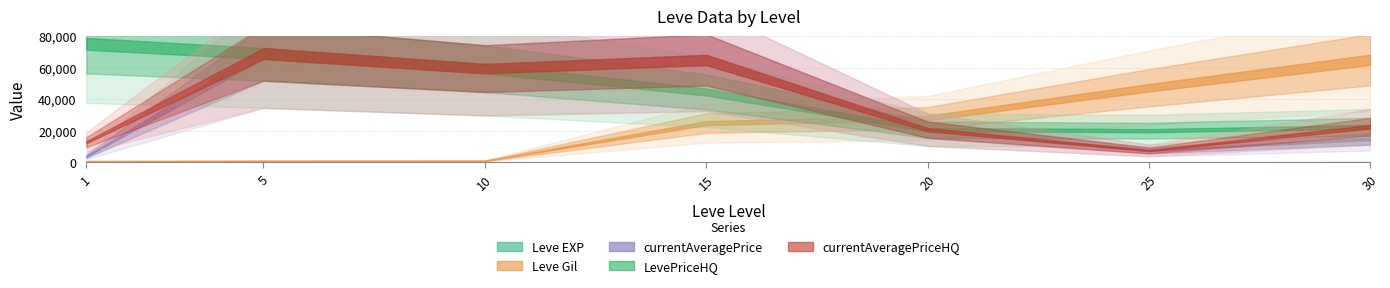

How many lines are shown in the chart?

5